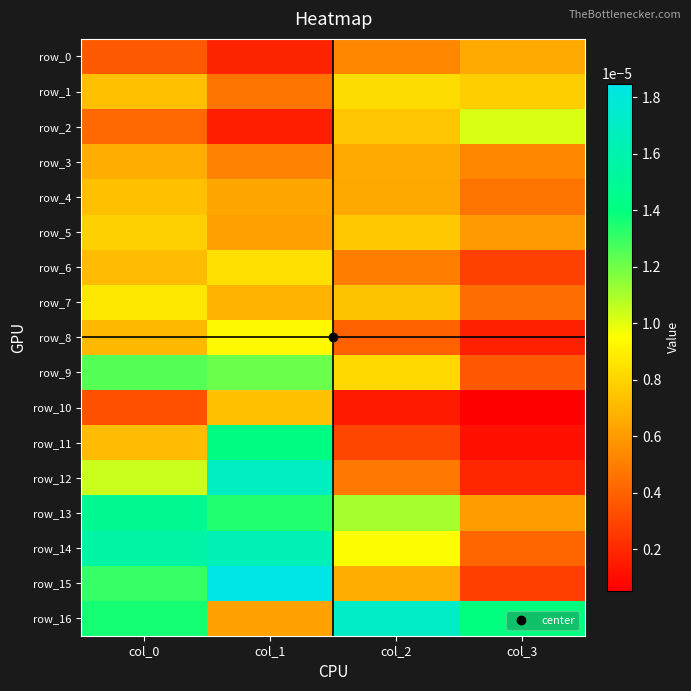

Count the row_15 values in the range 0 to 1.

4